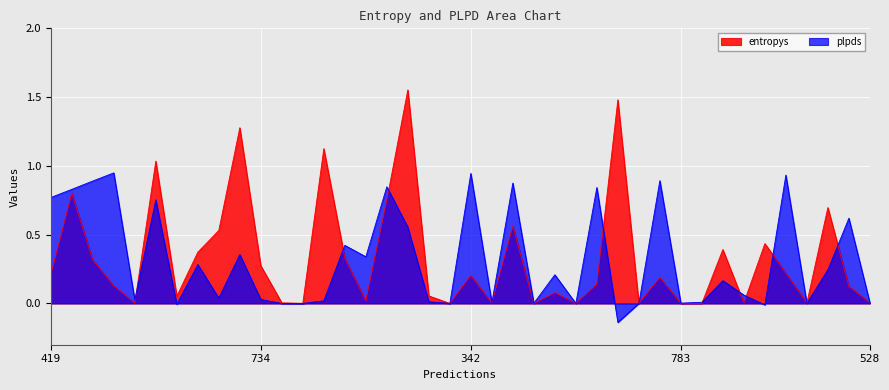

Does the chart display data point markers on the line(s)?

No